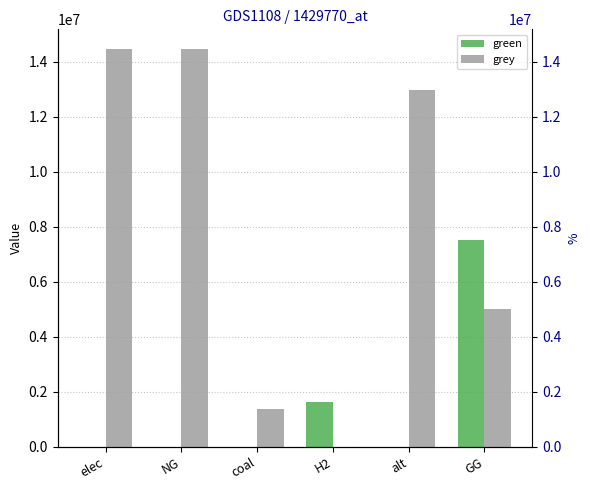

Which series changed the most between alt and GG?

grey